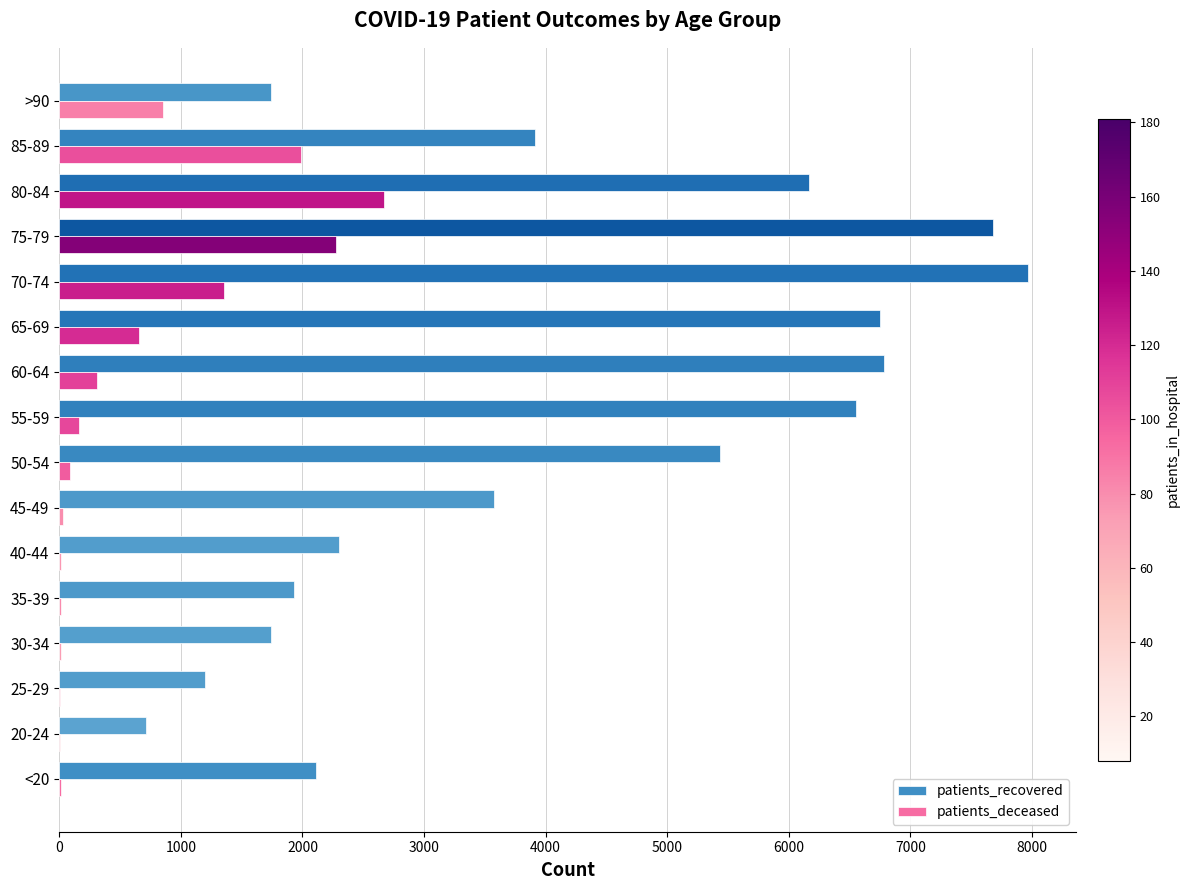

The value of patients_deceased at 85-89 is 1383. True or false?

False